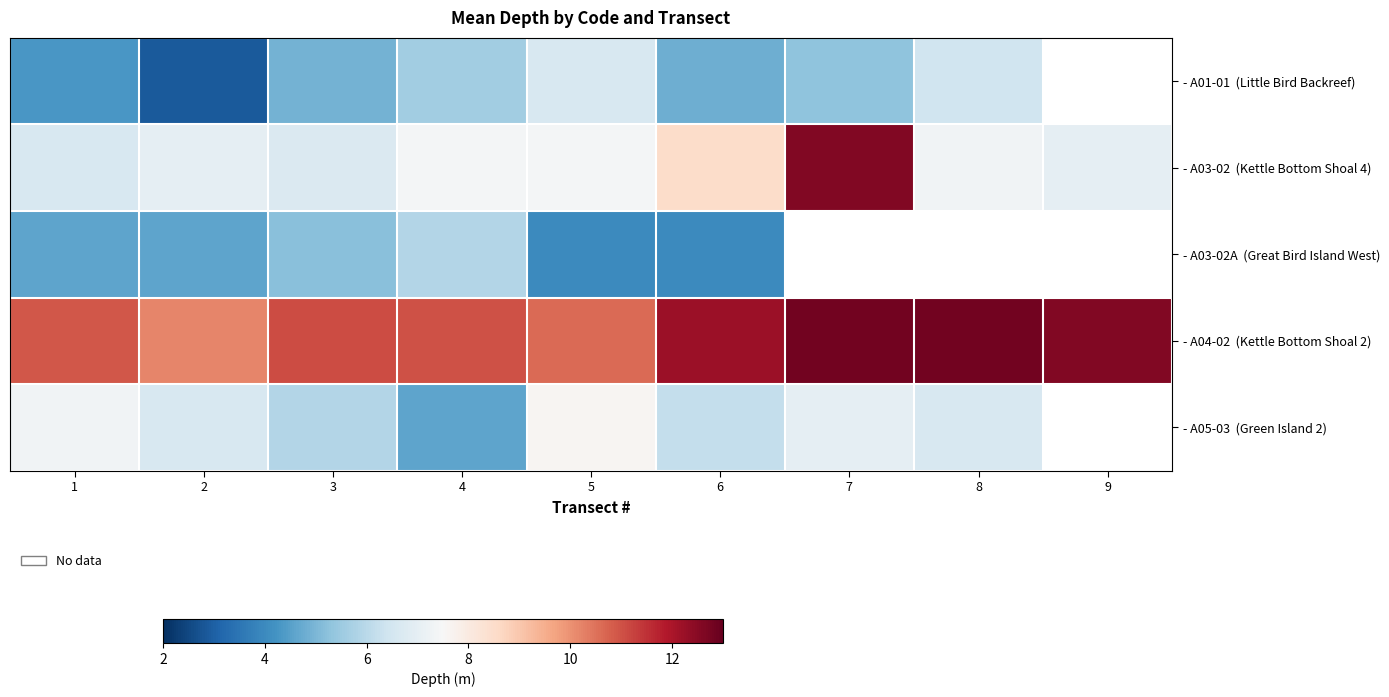

Is the value of - A03-02 (Kettle Bottom Shoal 4) at 5 greater than the value of - A05-03 (Green Island 2) at 7?

Yes